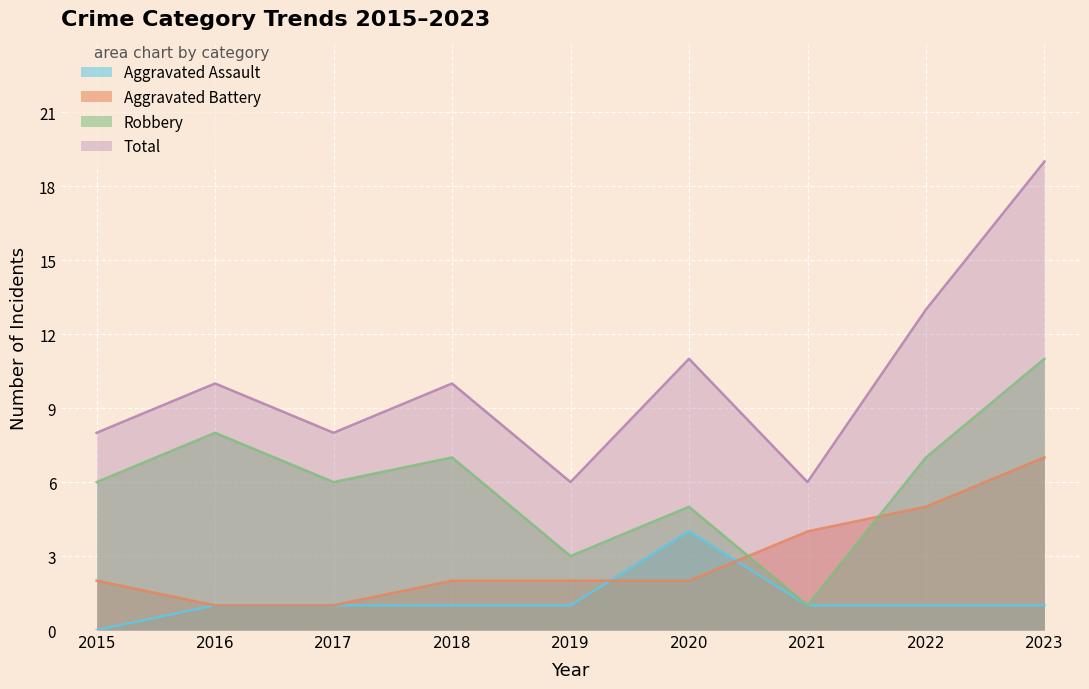

Which series has the largest range (max minus min)?

Total